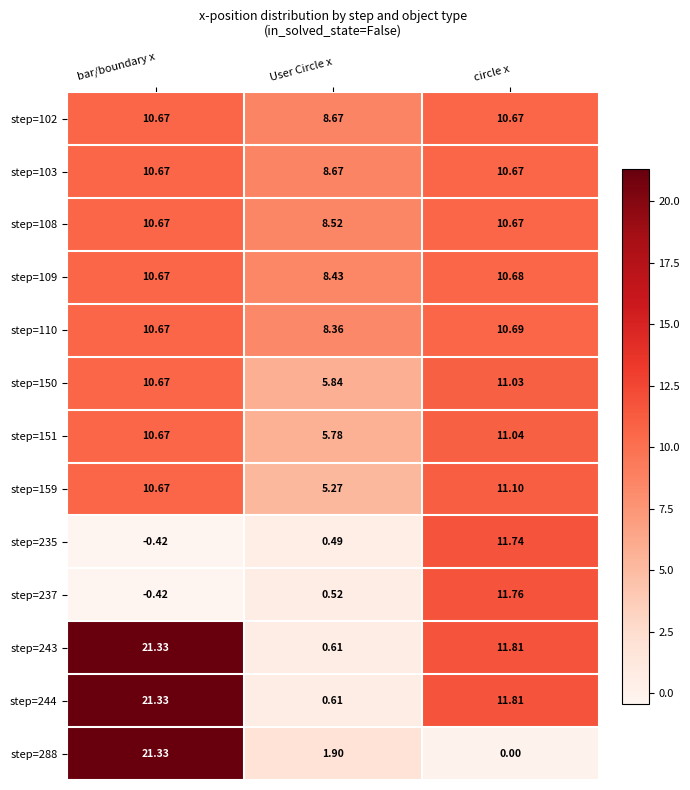

Which category has the lowest value across all series?

bar/boundary x